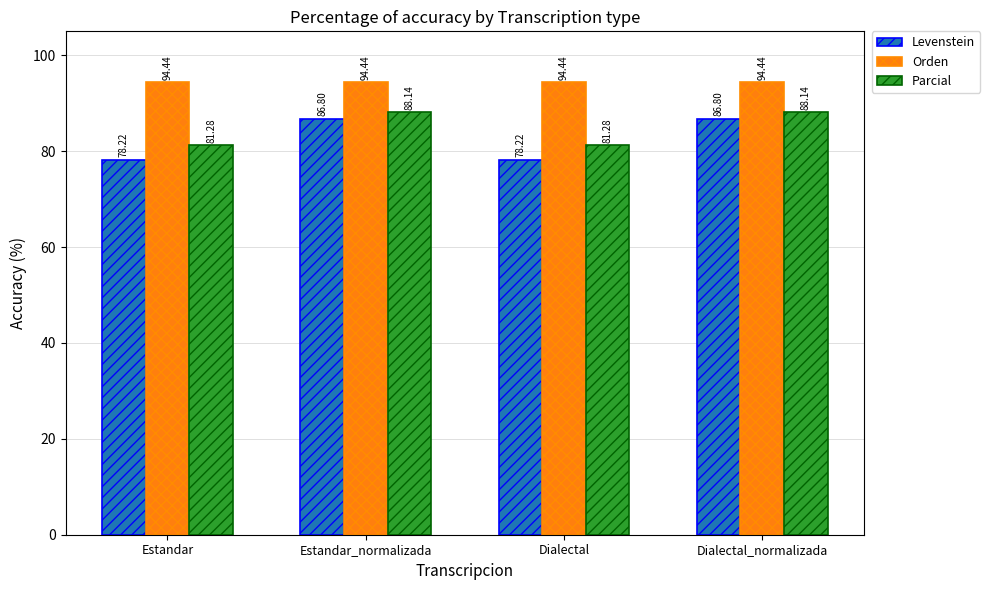

What is the total value across all series at Dialectal_normalizada?

269.4